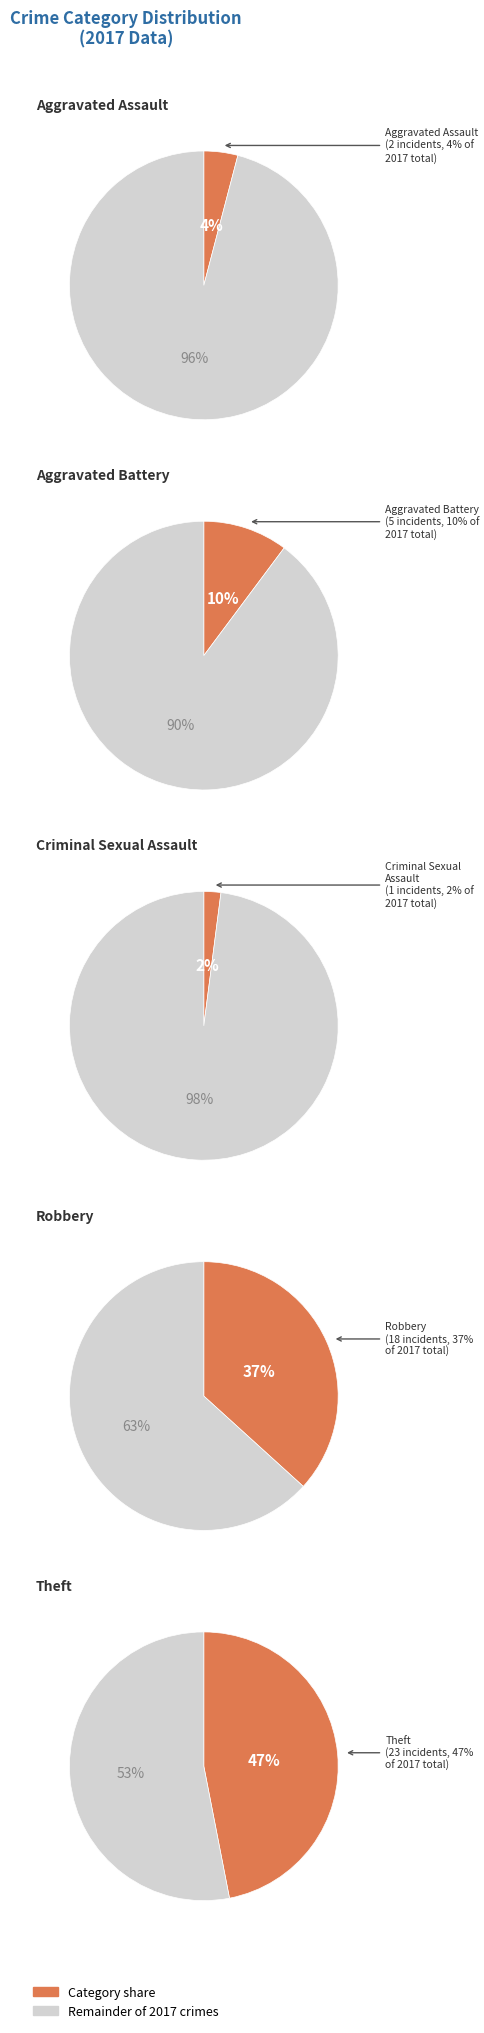

To the nearest percent, what is the difference between the Criminal Sexual Assault and Aggravated Assault slice percentages?

2%